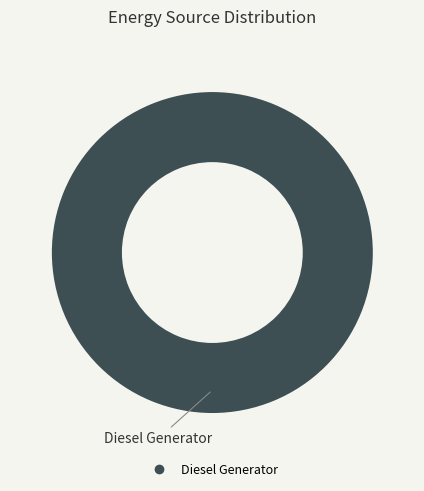

Does any single category account for the majority?

Yes